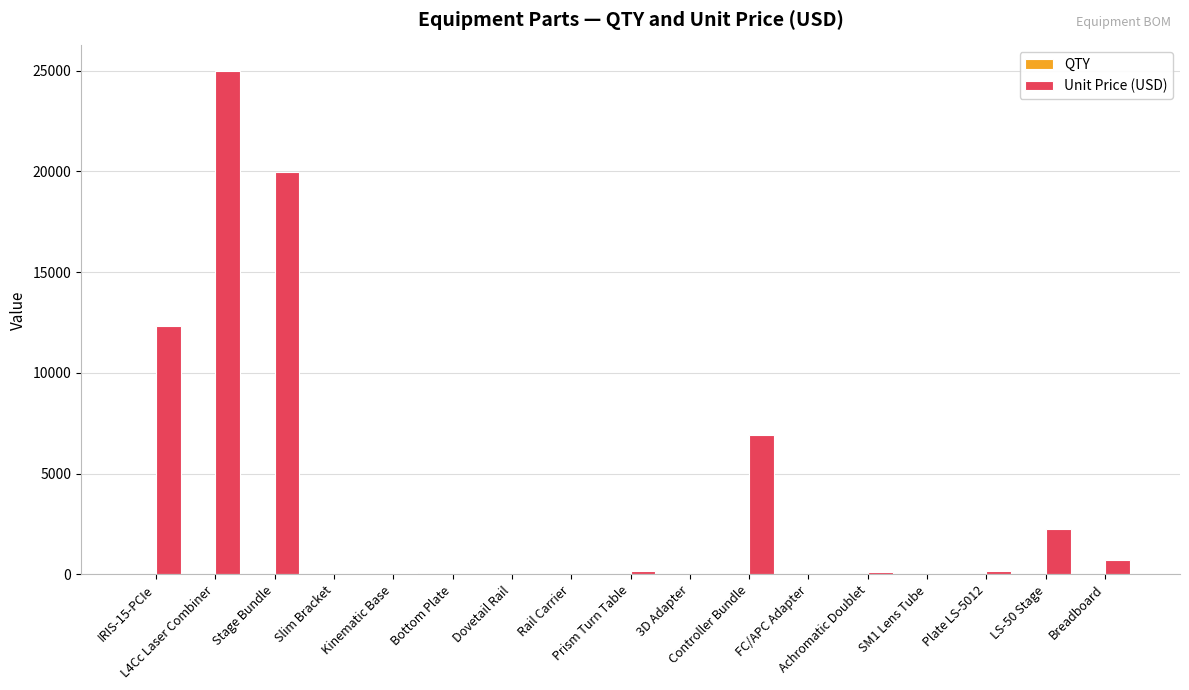

What is the greatest value displayed?

25000